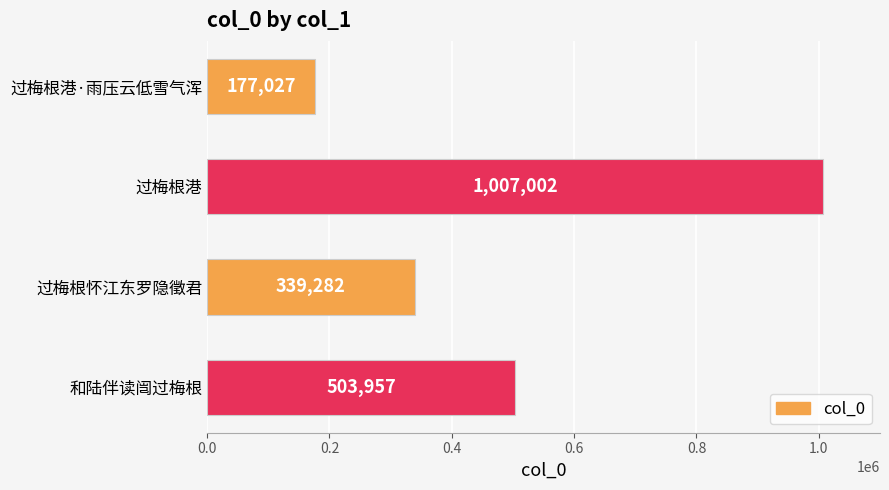

What is the greatest value displayed?

1007002